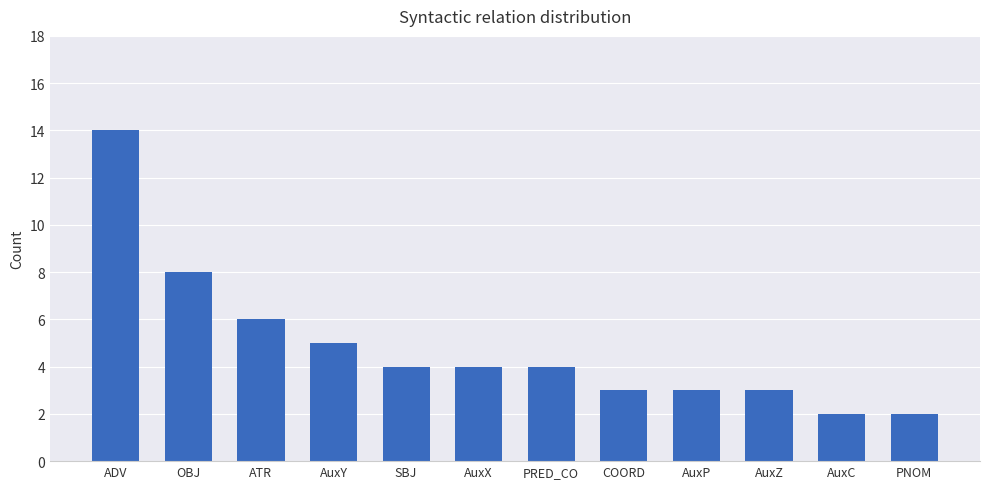

Is it true that the value at AuxY is 1?

False